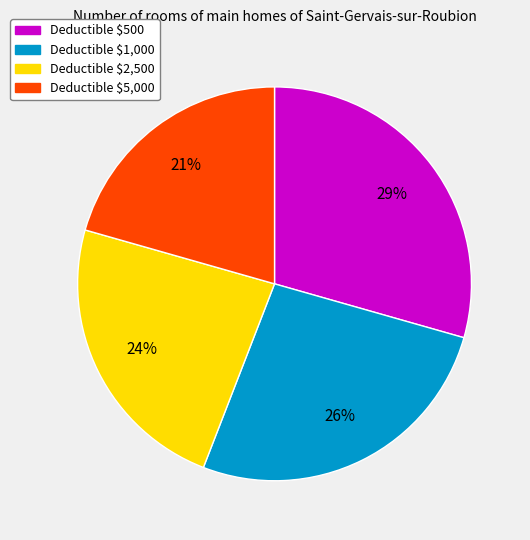

Is there a majority slice in this chart?

No